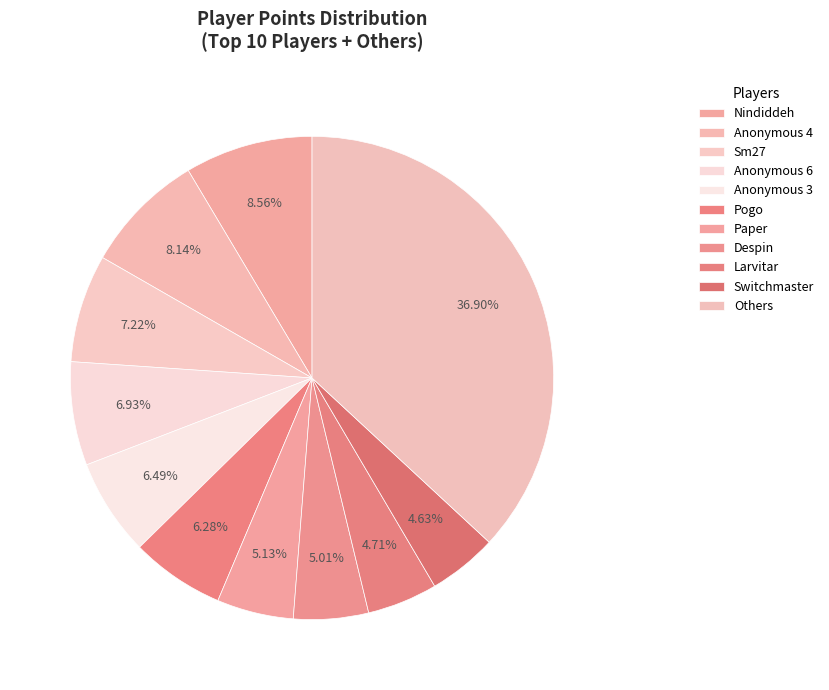

Does Pogo represent more than half of the total?

No